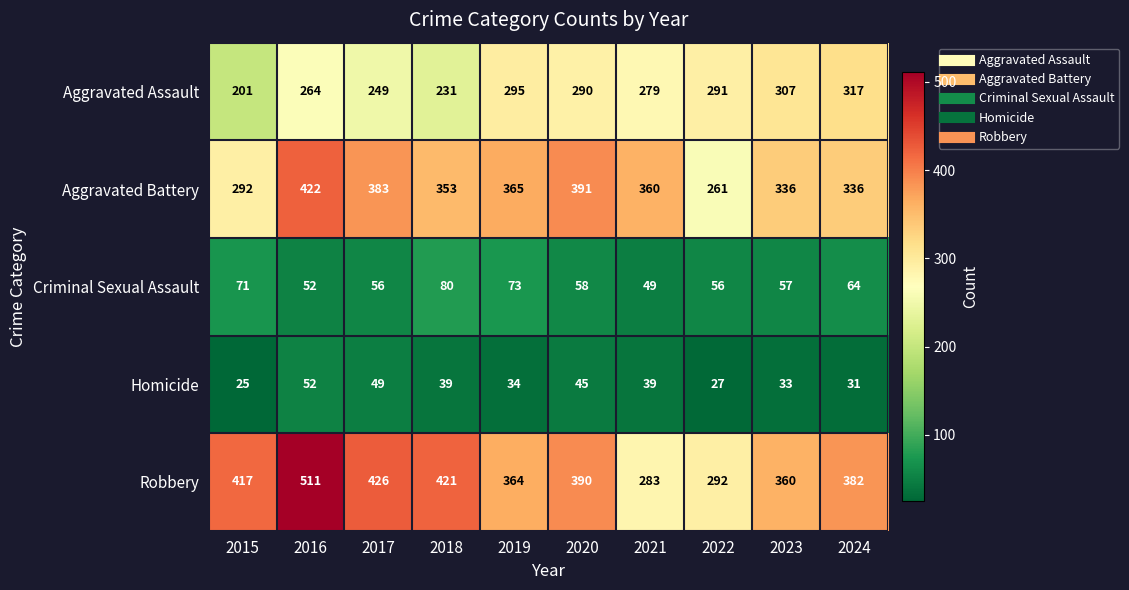

Which series has the widest spread of values?

Robbery